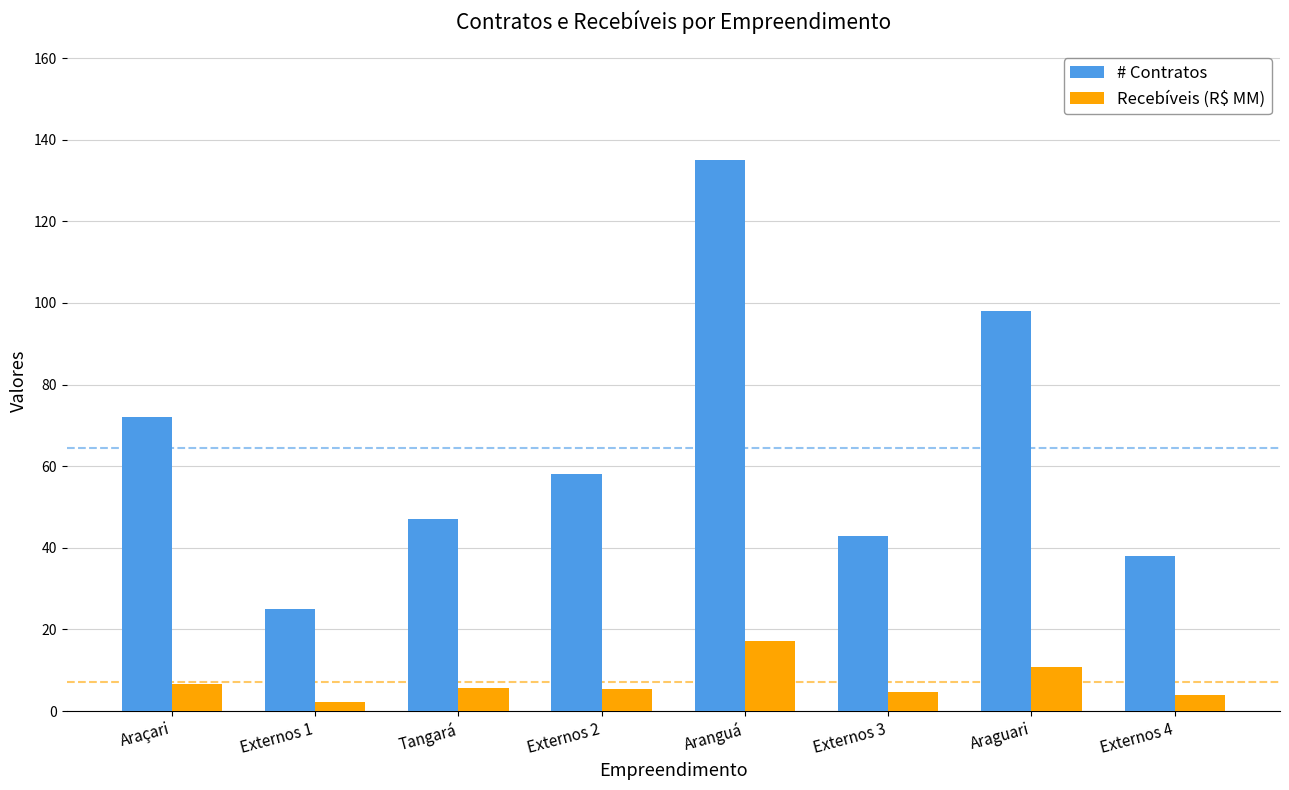

What is the average value of the Recebíveis (R$ MM) series?

7.0